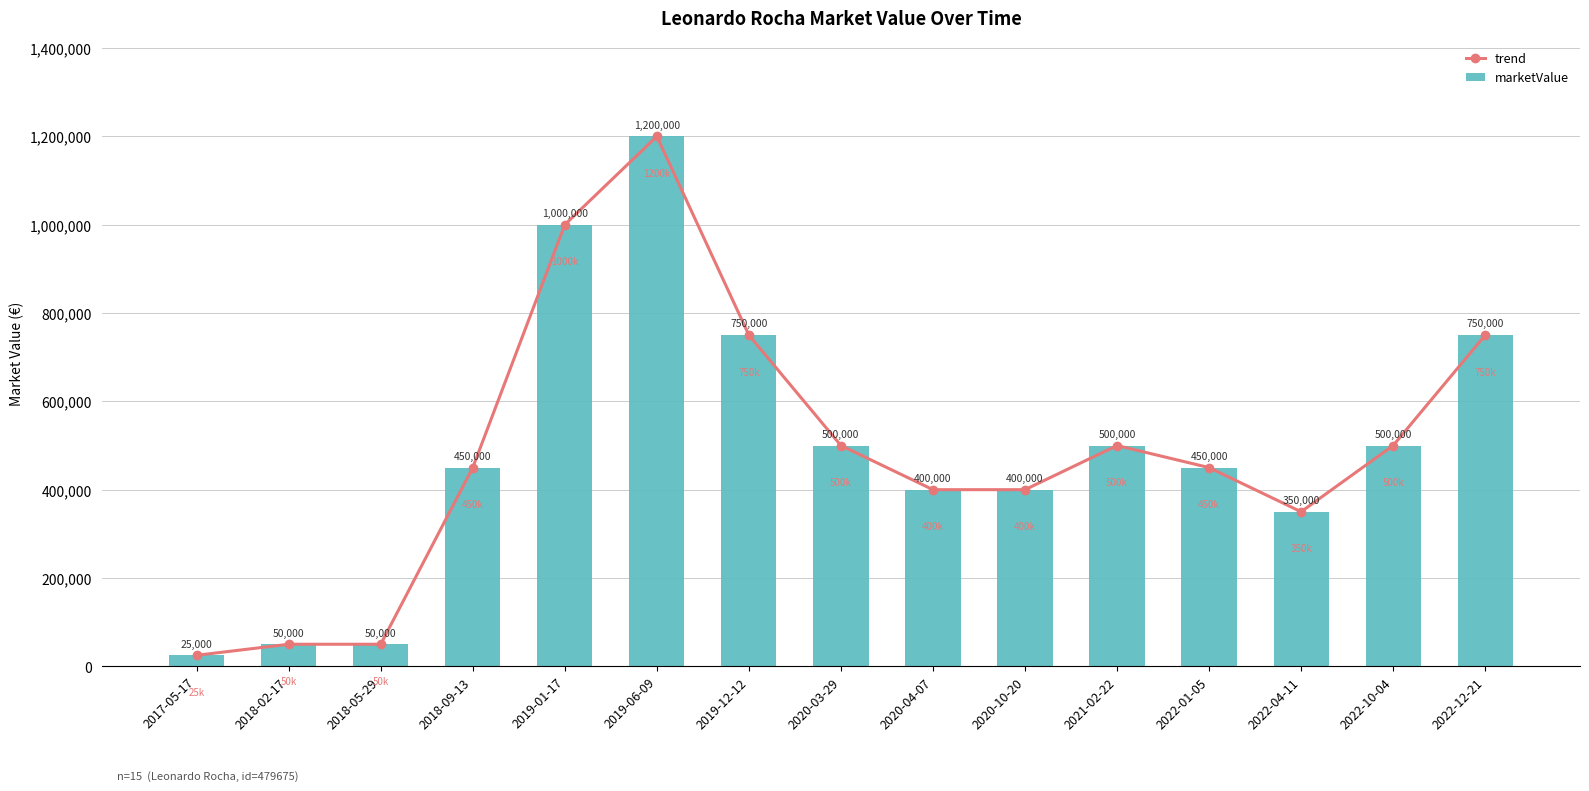

The marketValue series shows 658489 at 2018-09-13. True or false?

False